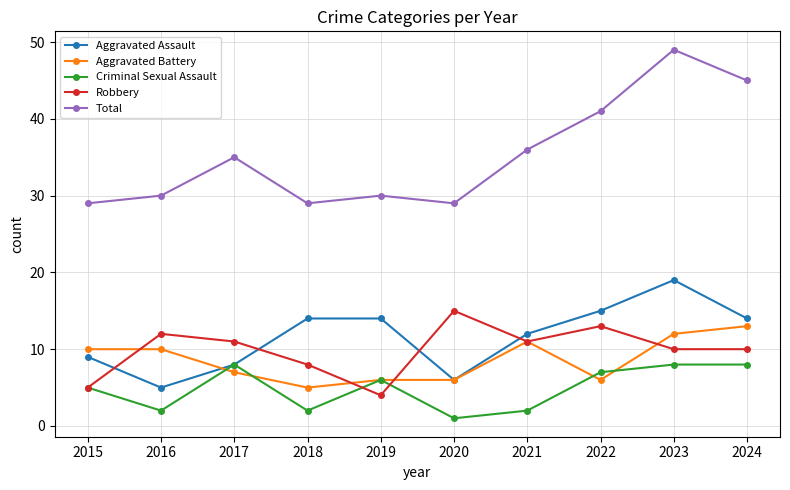

Reading left to right, transcribe all the data shown in this chart.

Aggravated Assault: 9	5	8	14	14	6	12	15	19	14
Aggravated Battery: 10	10	7	5	6	6	11	6	12	13
Criminal Sexual Assault: 5	2	8	2	6	1	2	7	8	8
Robbery: 5	12	11	8	4	15	11	13	10	10
Total: 29	30	35	29	30	29	36	41	49	45